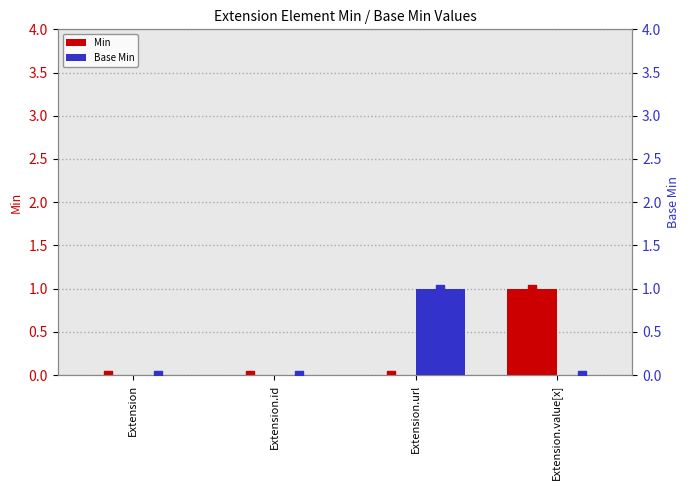

What is the total value across all series at Extension.value[x]?

1